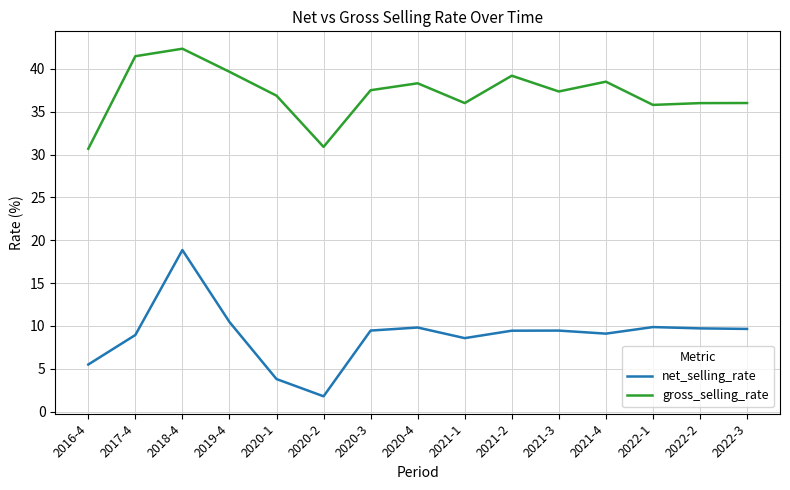

Where does the gross_selling_rate series first go above 37?

2017-4